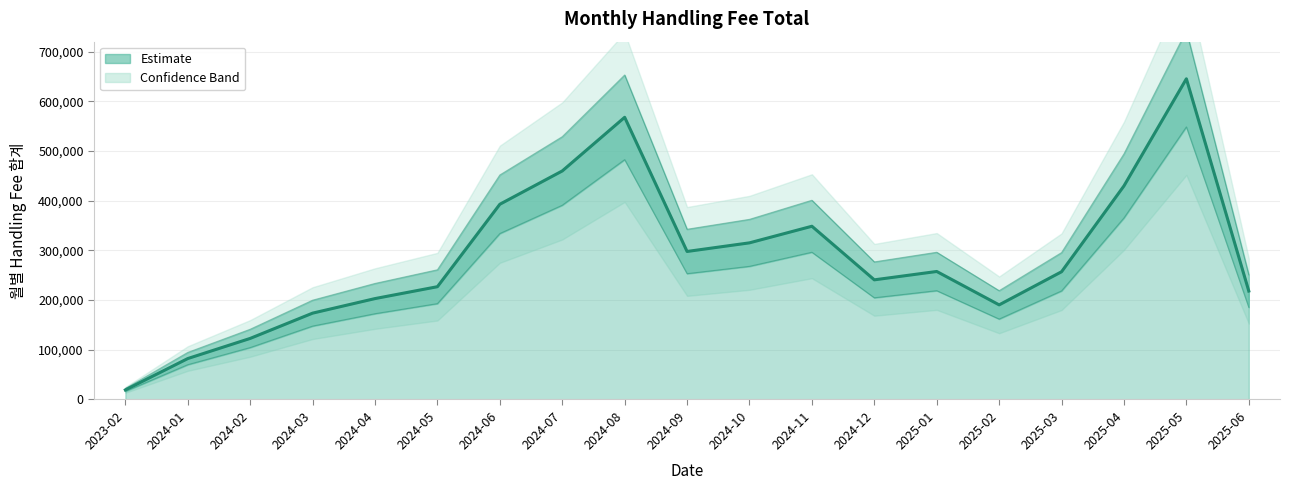

The chart shows a value of 19253.3 at 2023-02. True or false?

True